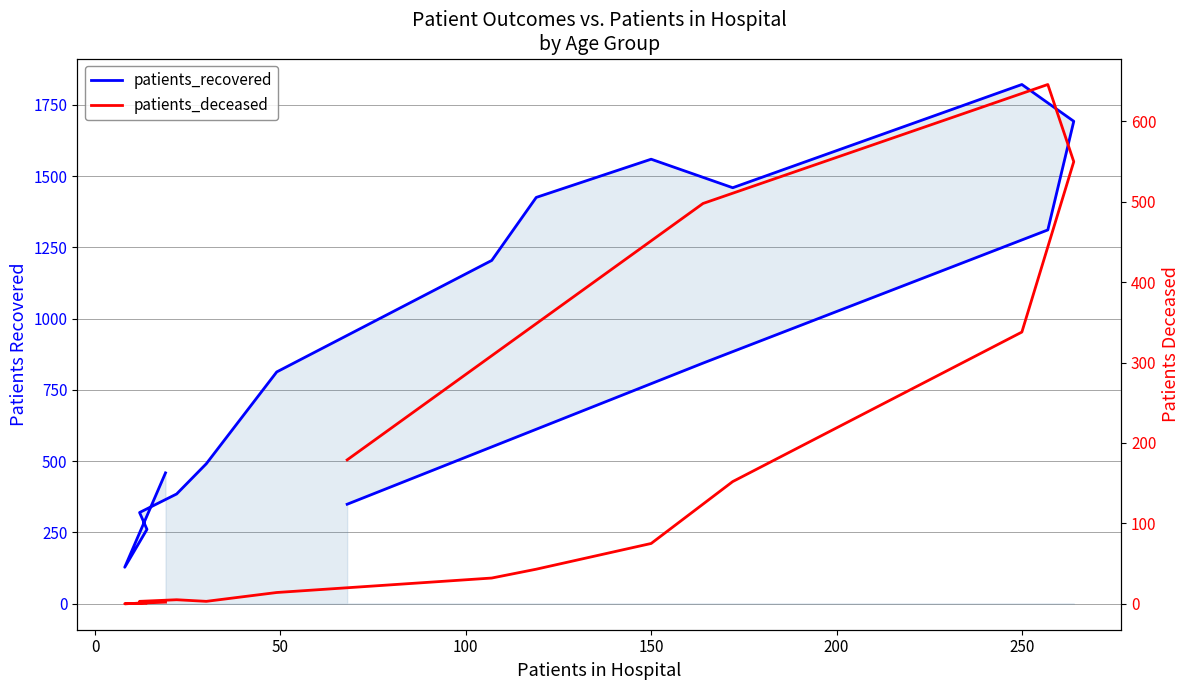

The patients_recovered series shows 601 at 15. True or false?

False